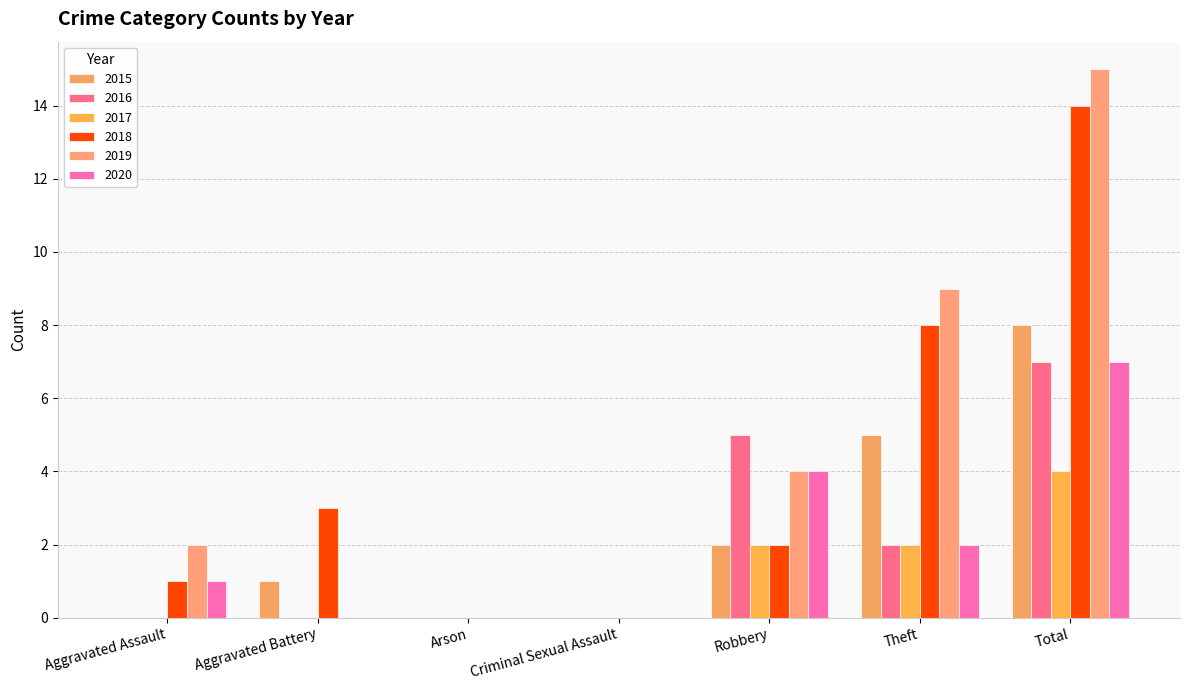

At which label is 2015 closest to 4?

Theft